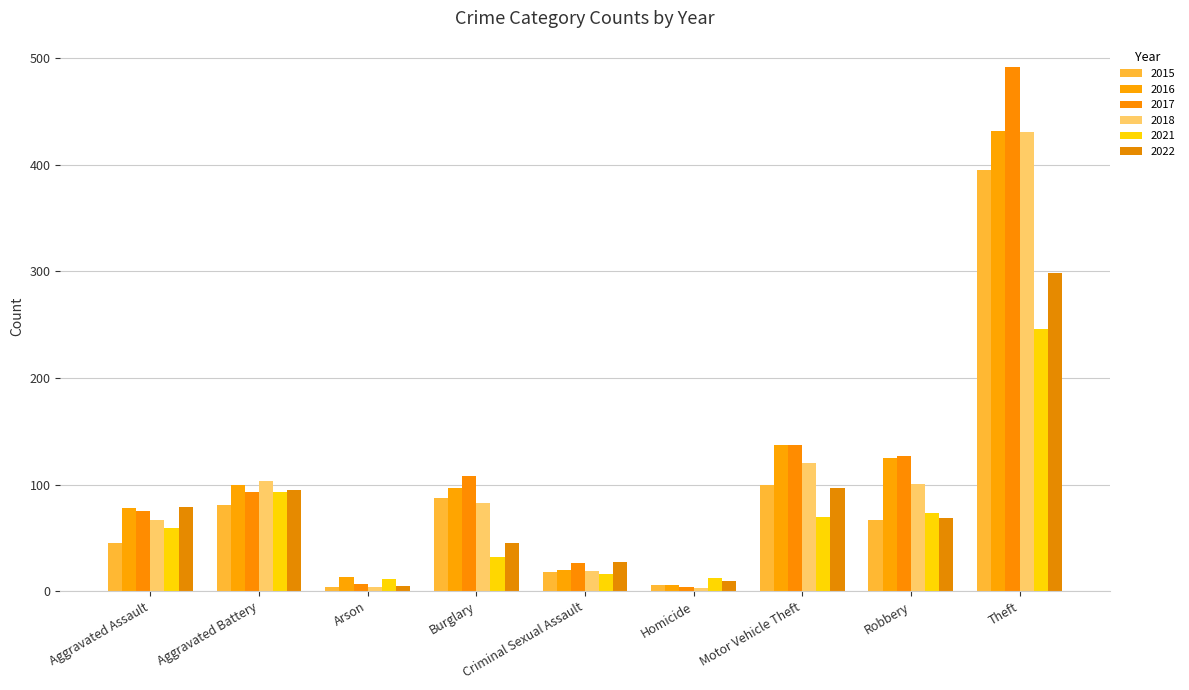

The 2018 series shows 83 at Burglary. True or false?

True